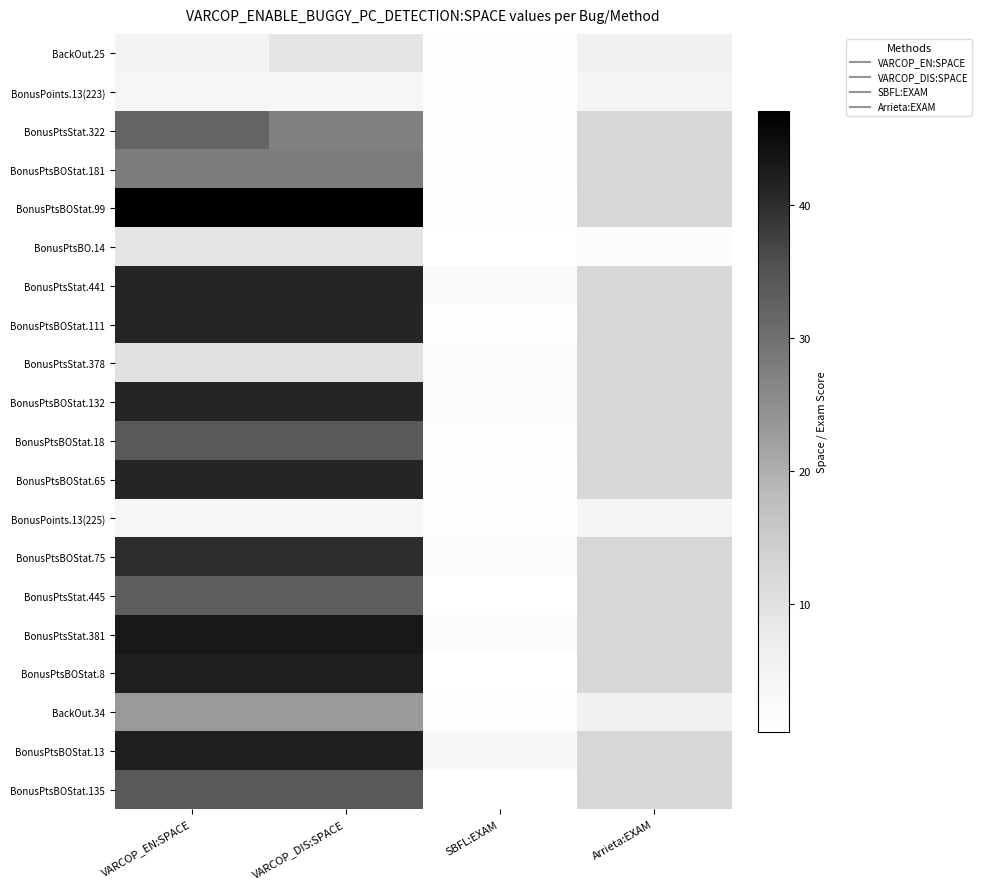

At which category does the chart reach its peak across all series?

VARCOP_EN:SPACE